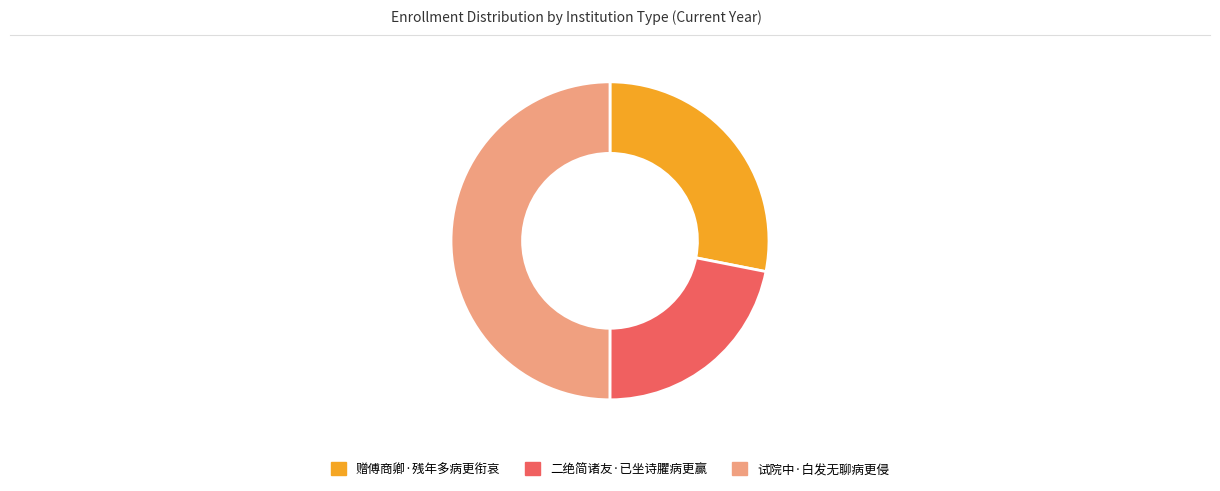

Which slice is the largest?

试院中·白发无聊病更侵